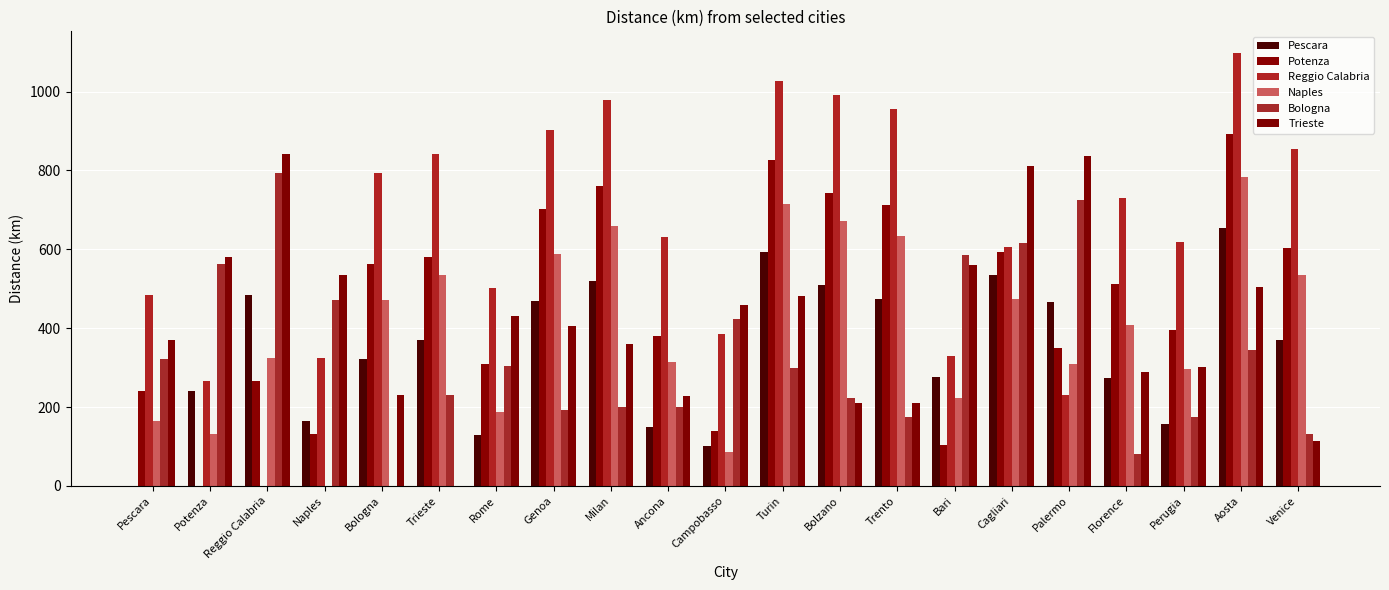

Where does the Bologna series first go above 297?

Pescara